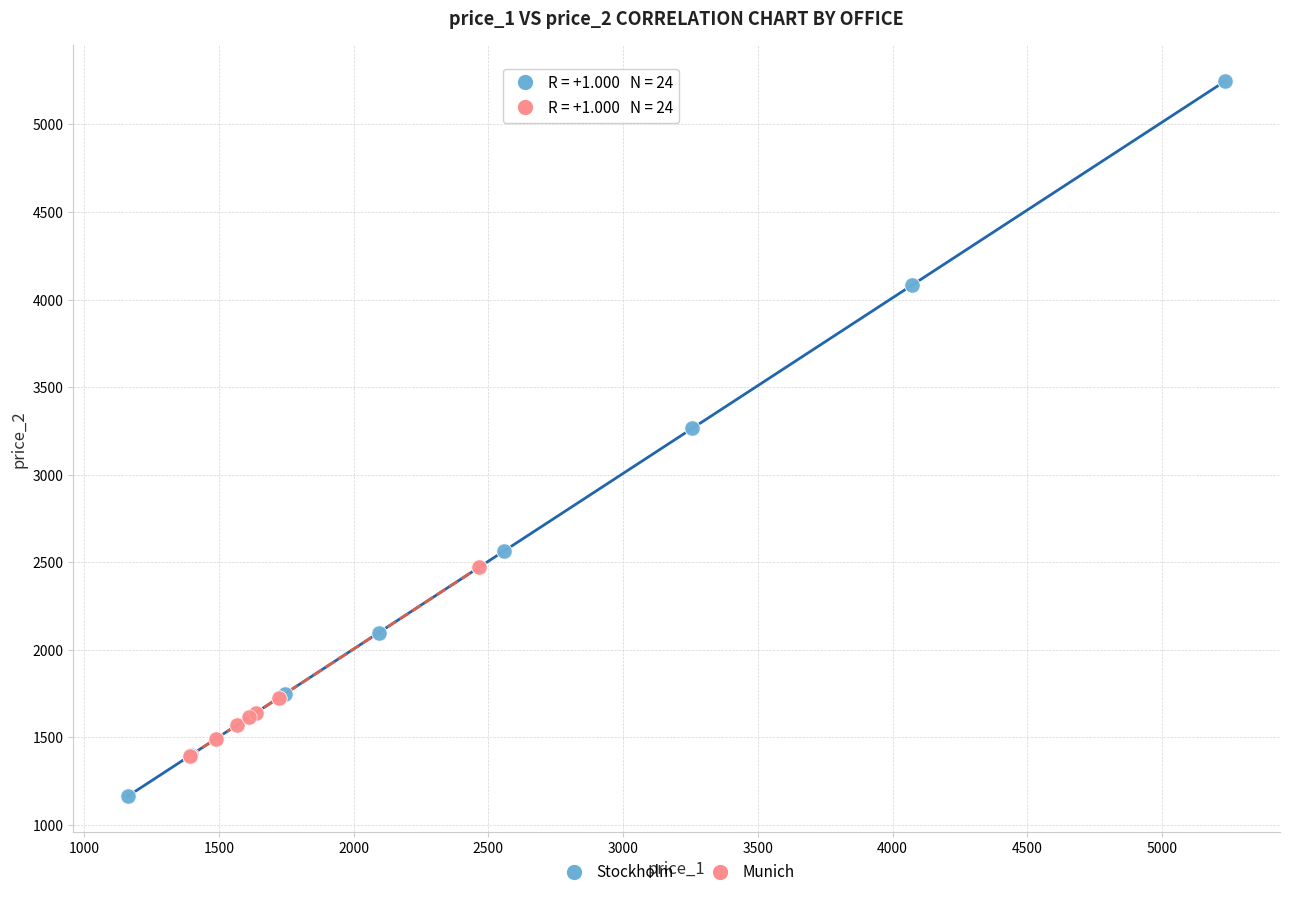

What are all the series names shown in the legend?

Stockholm, Munich